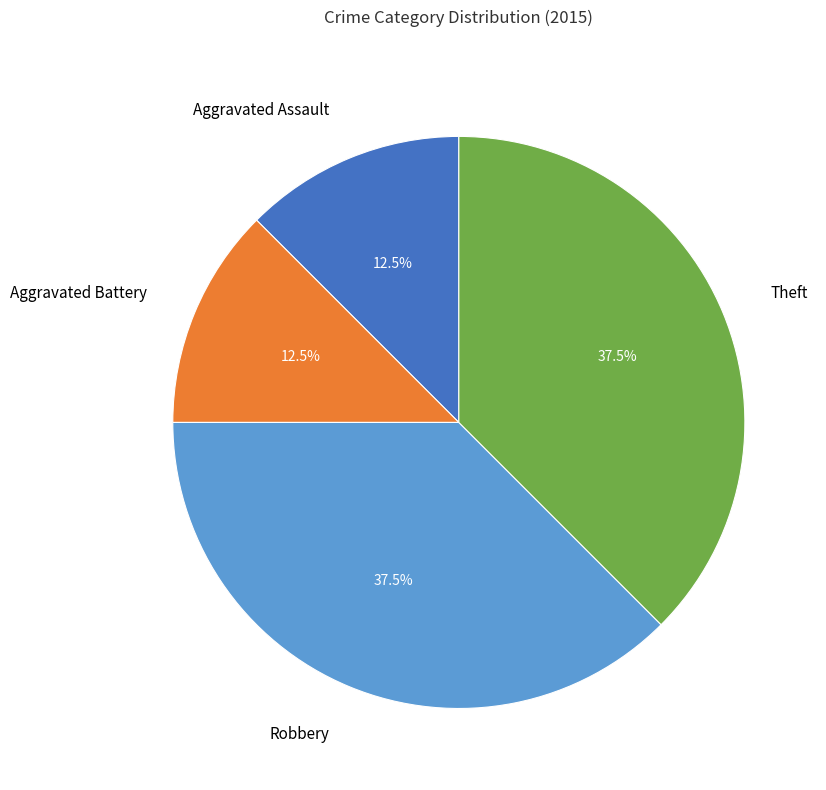

Does any single category account for the majority?

No